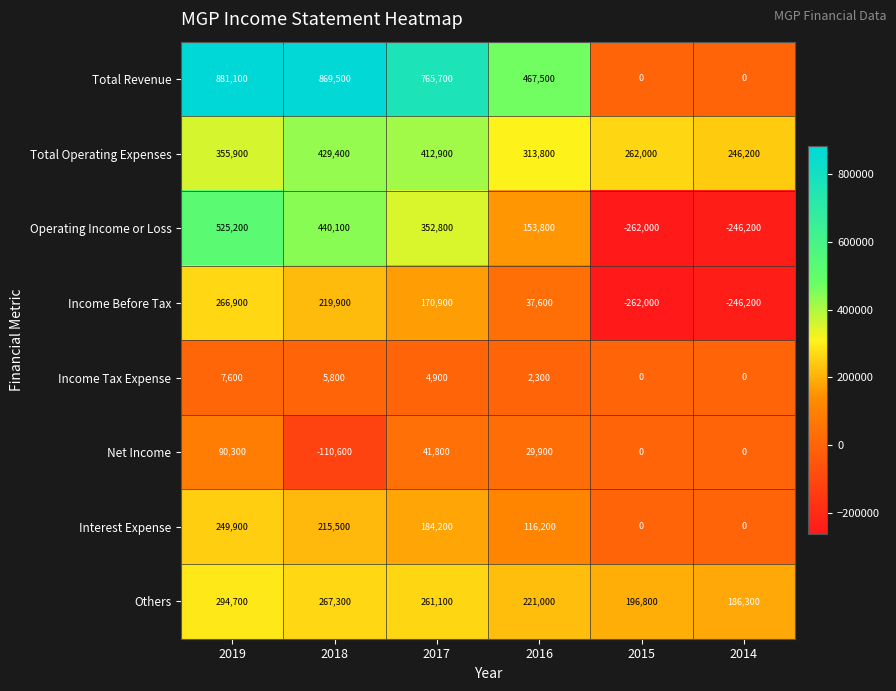

List the series in order of their peak value, highest first.

Total Revenue, Operating Income or Loss, Total Operating Expenses, Others, Income Before Tax, Interest Expense, Net Income, Income Tax Expense